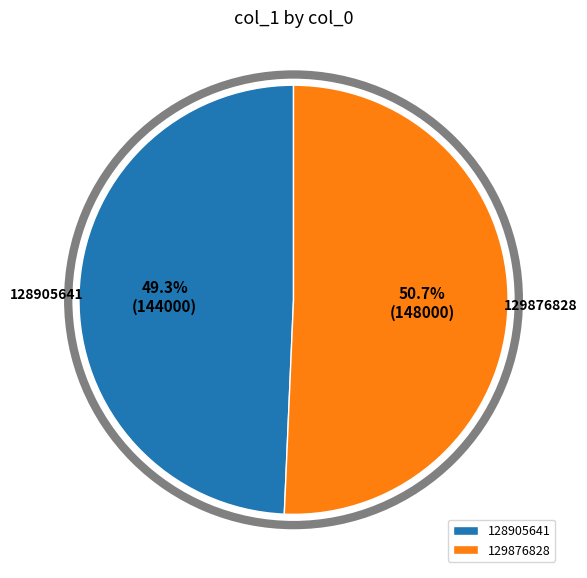

How many segments does this pie chart have?

2